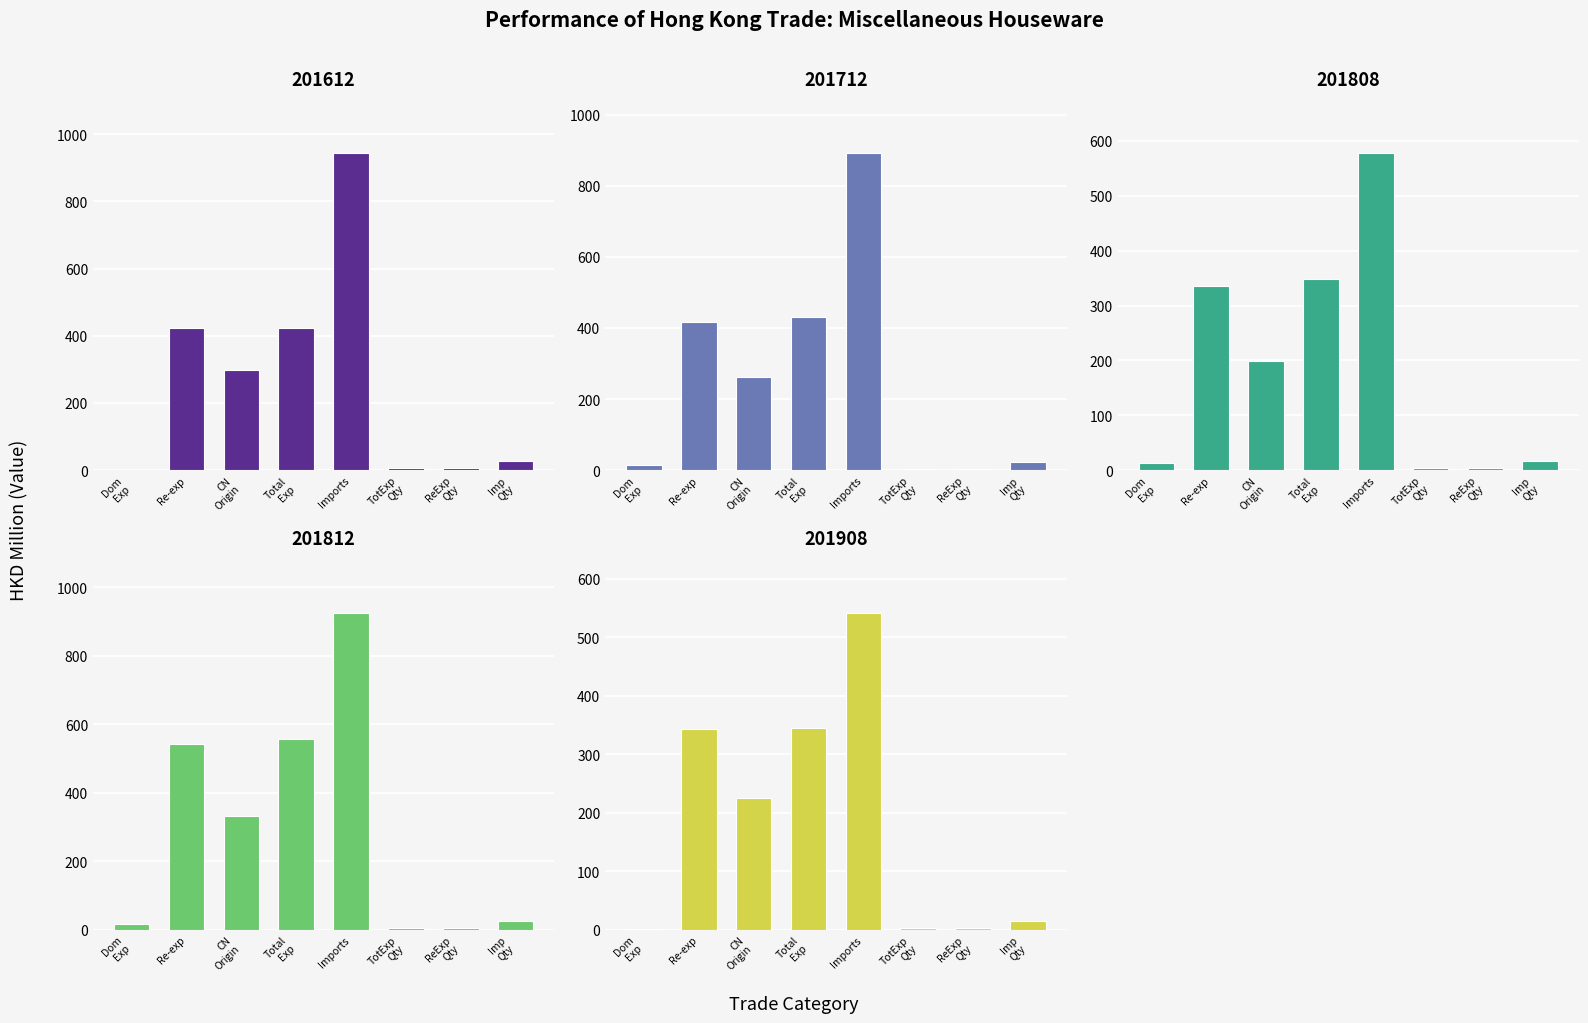

Which series has the largest total across all categories?

201812